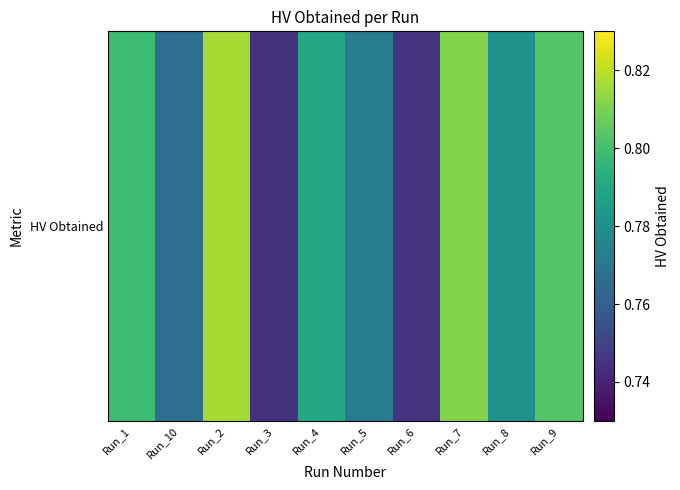

Reading left to right, transcribe all the data shown in this chart.

Run_1=0.8	Run_10=0.8	Run_2=0.8	Run_3=0.7	Run_4=0.8	Run_5=0.8	Run_6=0.7	Run_7=0.8	Run_8=0.8	Run_9=0.8